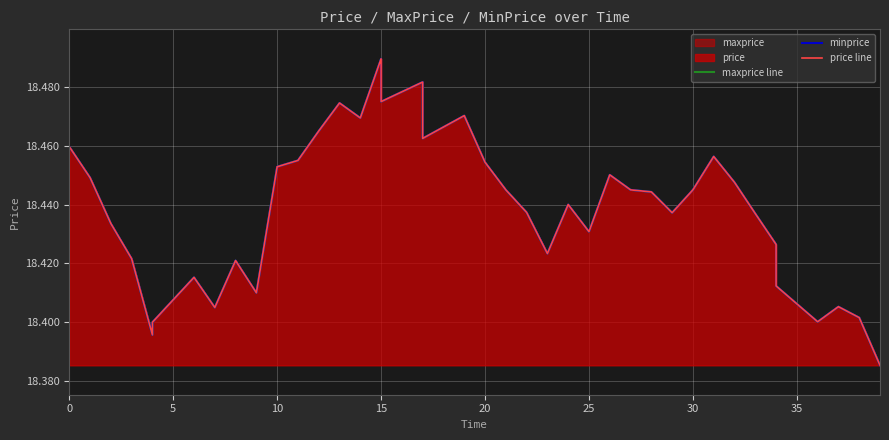

What is the difference between the maximum and minimum values in the minprice series?

0.1